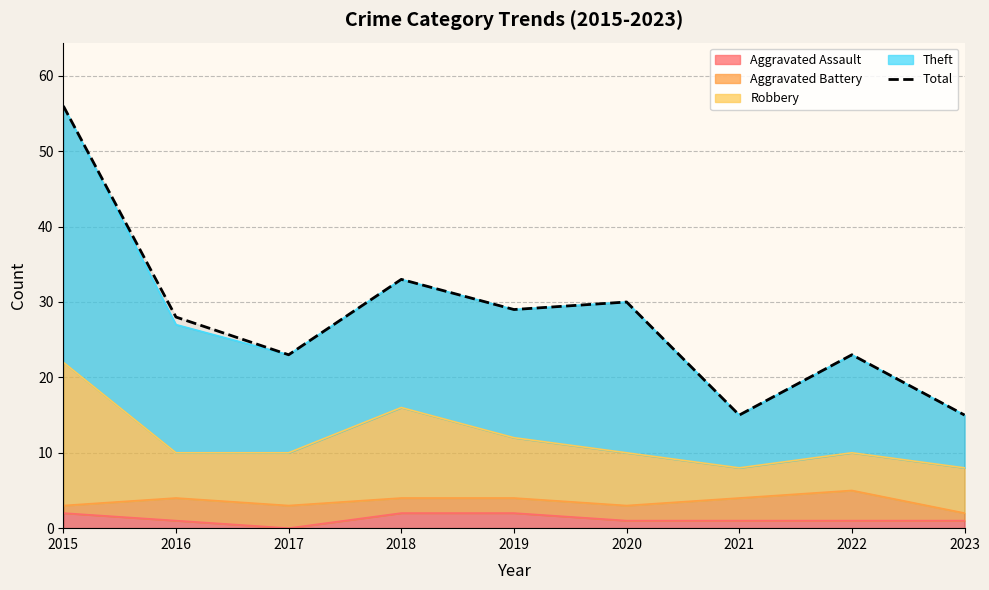

The value at 2018 is 57. True or false?

False